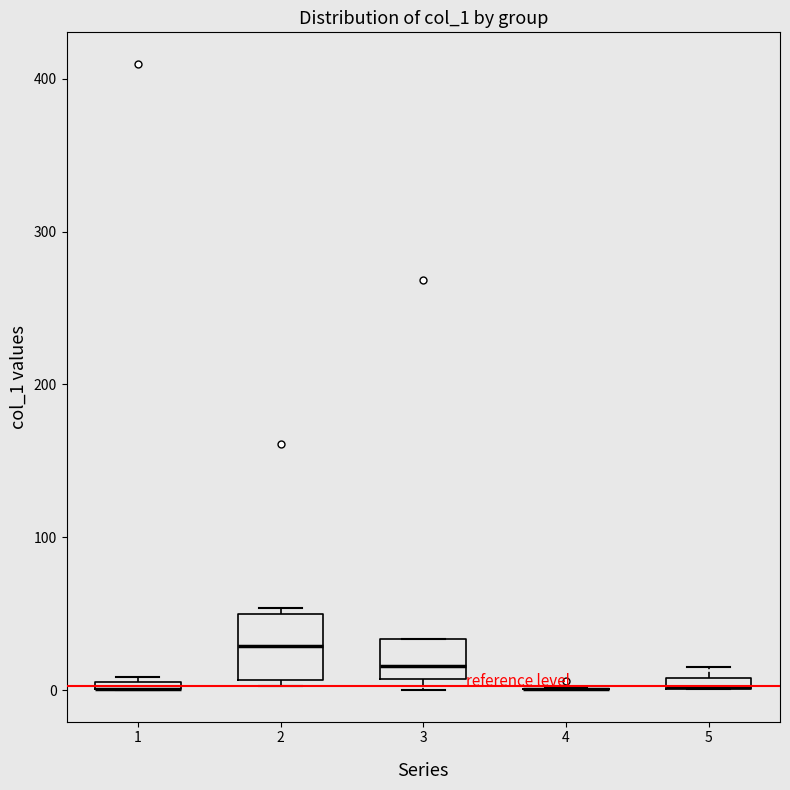

Where is the upper edge of the box at x = 1 on the y-axis? The values are not printed on the chart, so give them approximately, as read against the axis.

10